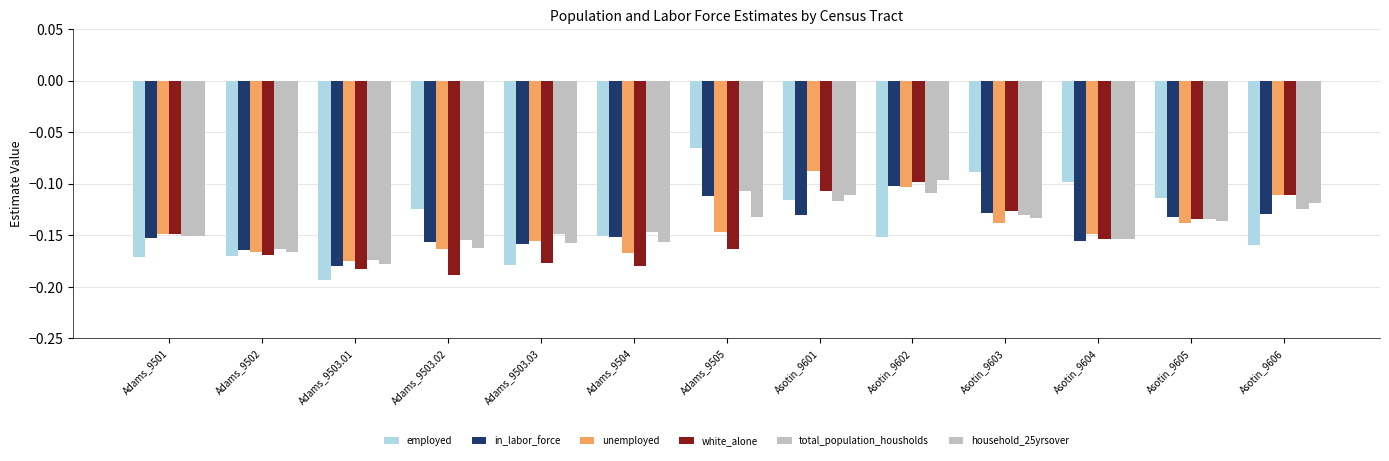

Reading left to right, list all the values displayed in this chart.

employed: -0.2	-0.2	-0.2	-0.1	-0.2	-0.2	-0.1	-0.1	-0.2	-0.1	-0.1	-0.1	-0.2
in_labor_force: -0.2	-0.2	-0.2	-0.2	-0.2	-0.2	-0.1	-0.1	-0.1	-0.1	-0.2	-0.1	-0.1
unemployed: -0.1	-0.2	-0.2	-0.2	-0.2	-0.2	-0.1	-0.1	-0.1	-0.1	-0.1	-0.1	-0.1
white_alone: -0.1	-0.2	-0.2	-0.2	-0.2	-0.2	-0.2	-0.1	-0.1	-0.1	-0.2	-0.1	-0.1
total_population_housholds: -0.2	-0.2	-0.2	-0.2	-0.1	-0.1	-0.1	-0.1	-0.1	-0.1	-0.2	-0.1	-0.1
household_25yrsover: -0.2	-0.2	-0.2	-0.2	-0.2	-0.2	-0.1	-0.1	-0.1	-0.1	-0.2	-0.1	-0.1